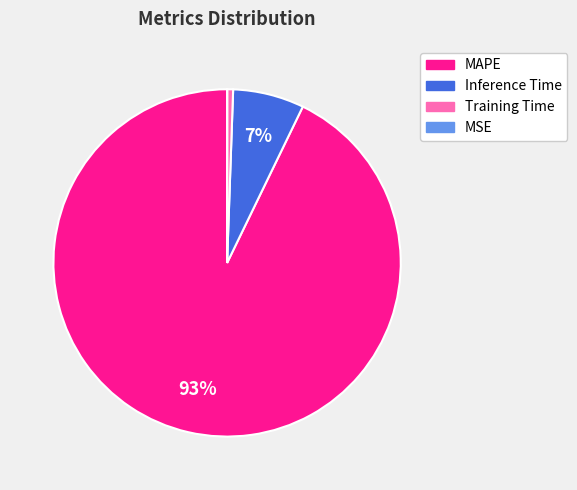

To the nearest percent, what is the average slice percentage?

20%